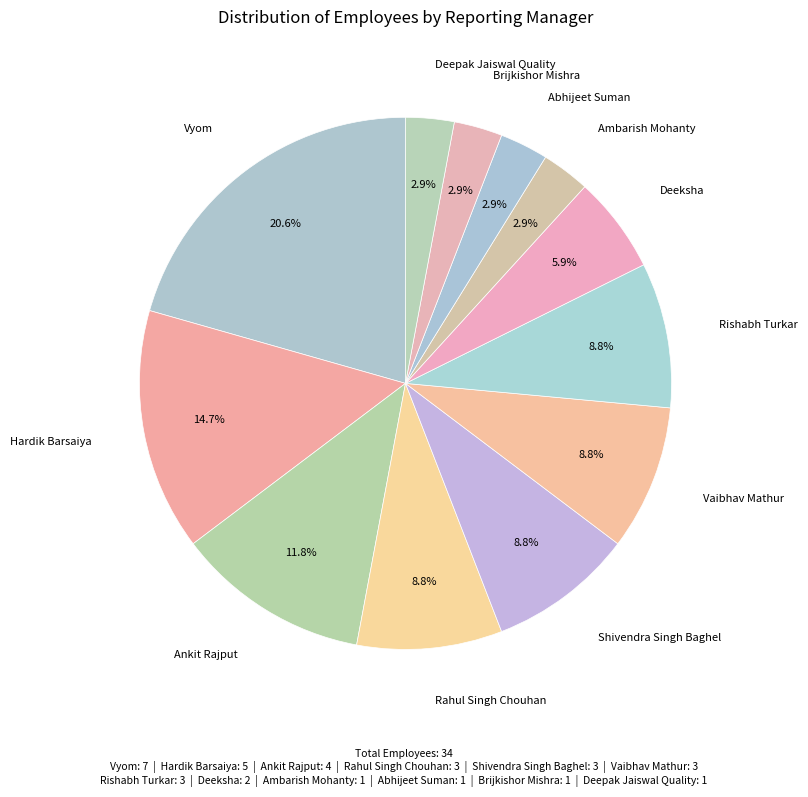

How many slices are in this pie chart?

12